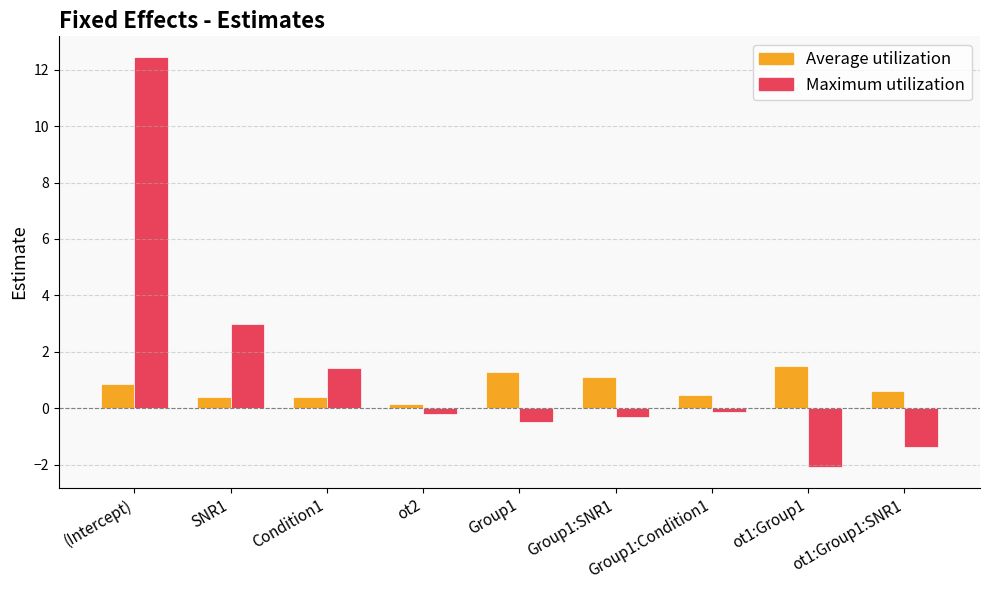

What is the sum of all Maximum utilization values?

12.3